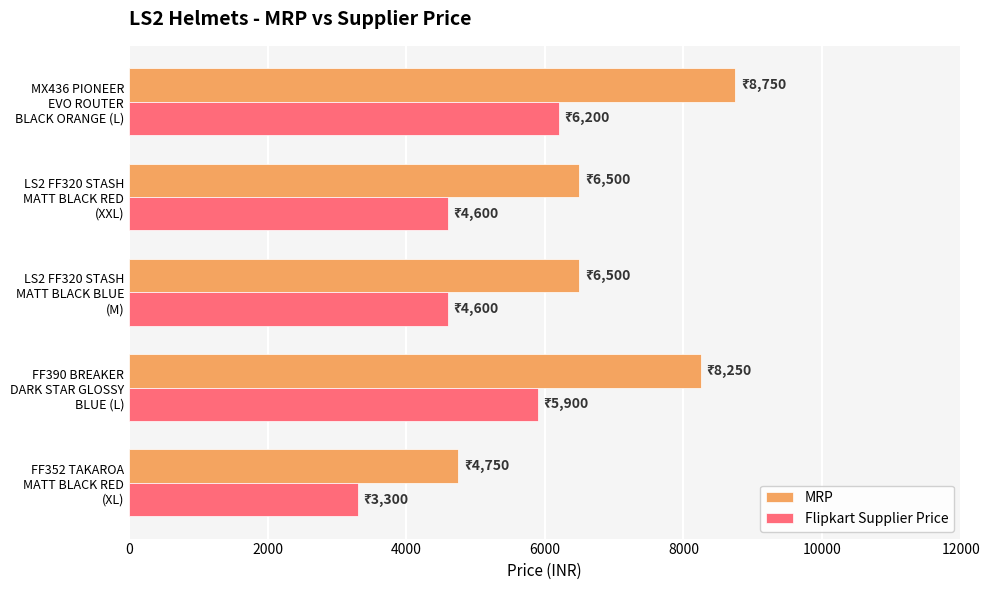

What are all the series names shown in the legend?

MRP, Flipkart Supplier Price